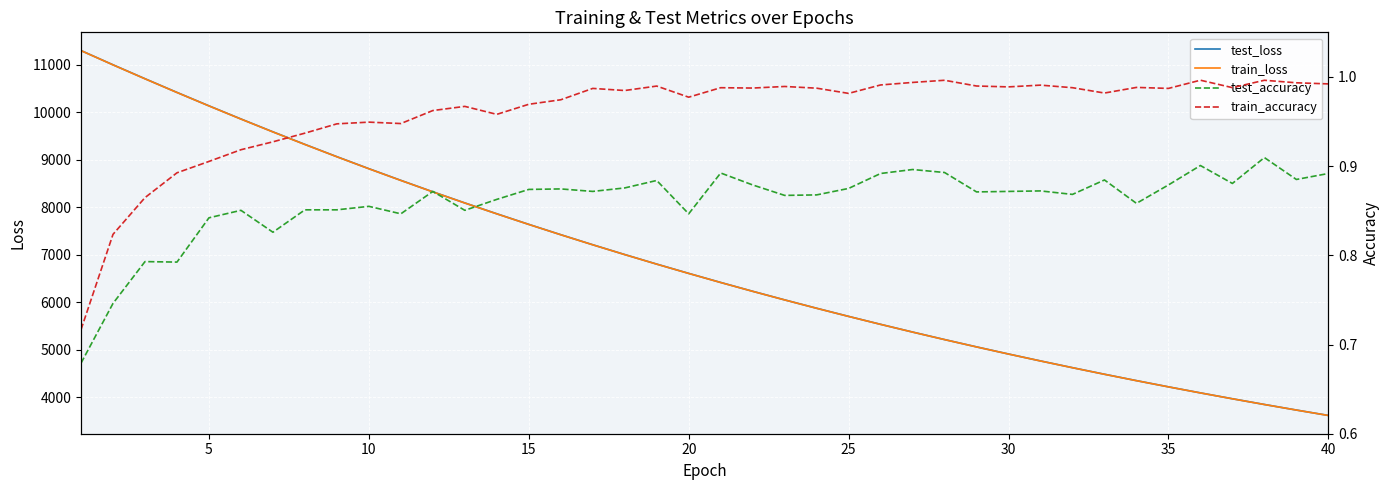

What is the highest value of the train_loss series?

11294.0